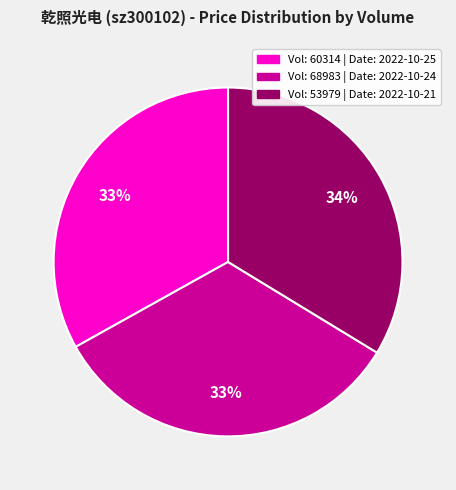

Is there any slice that represents more than half of the pie?

No